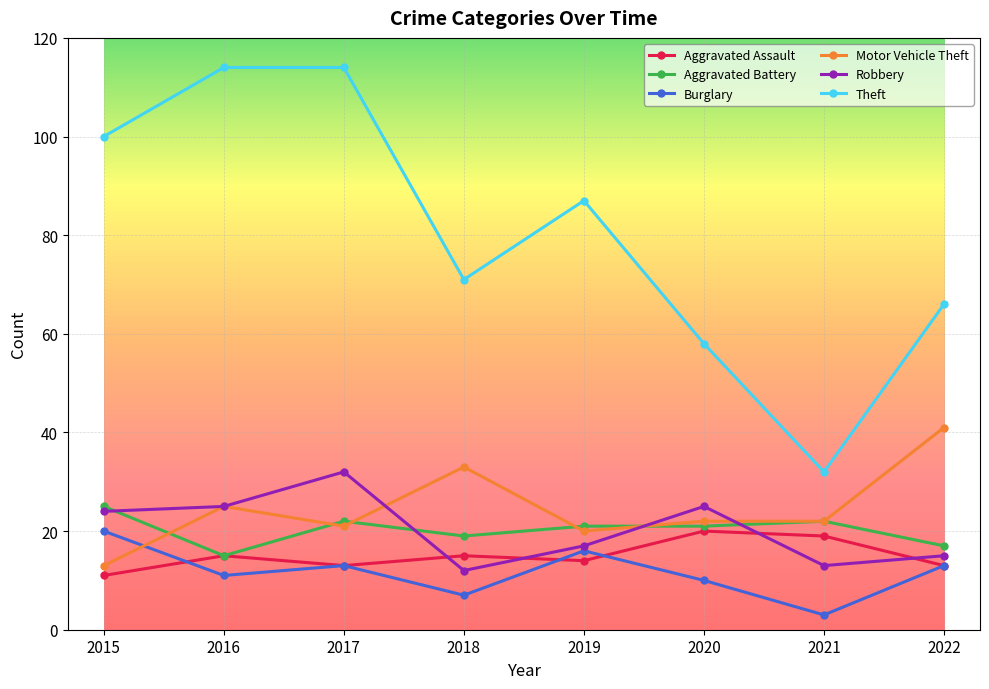

What is the minimum value for Burglary?

3